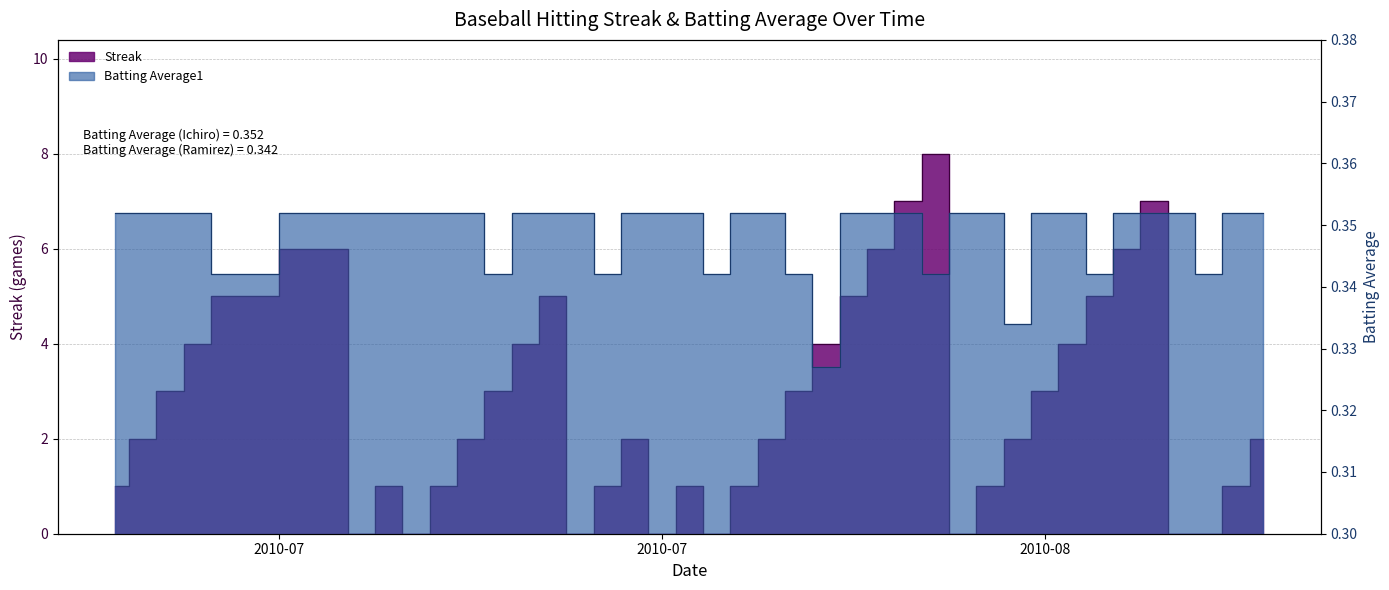

What are all the series names shown in the legend?

Streak, Batting Average1